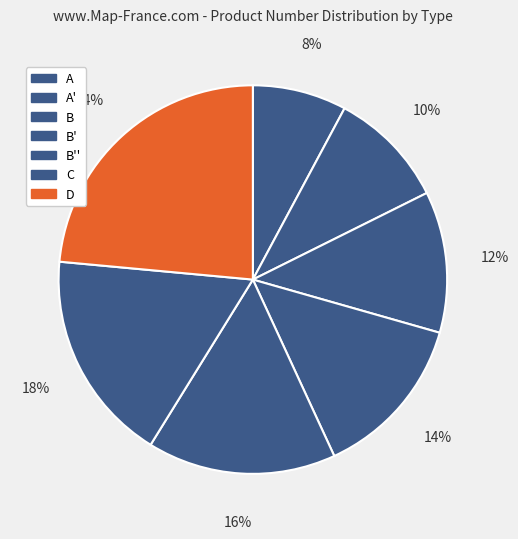

How many segments does this pie chart have?

7